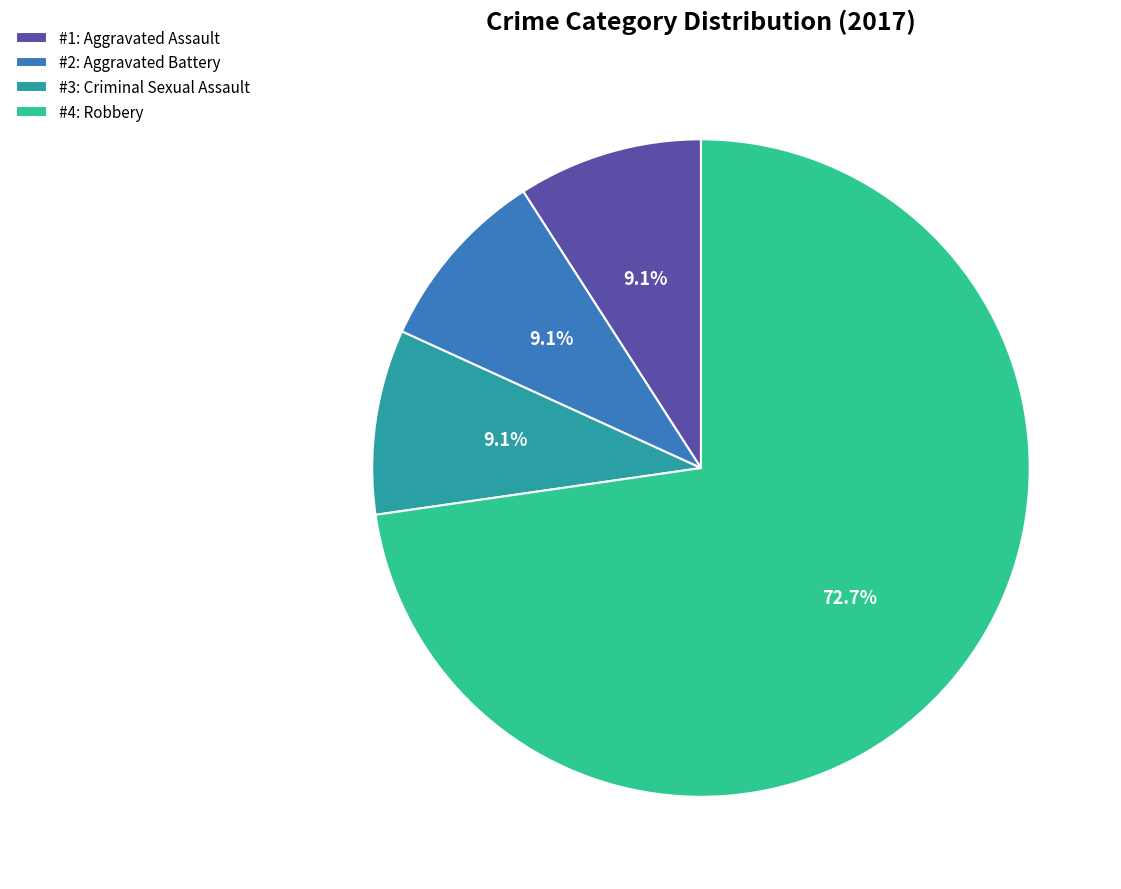

What is the largest slice in the pie chart?

#4: Robbery